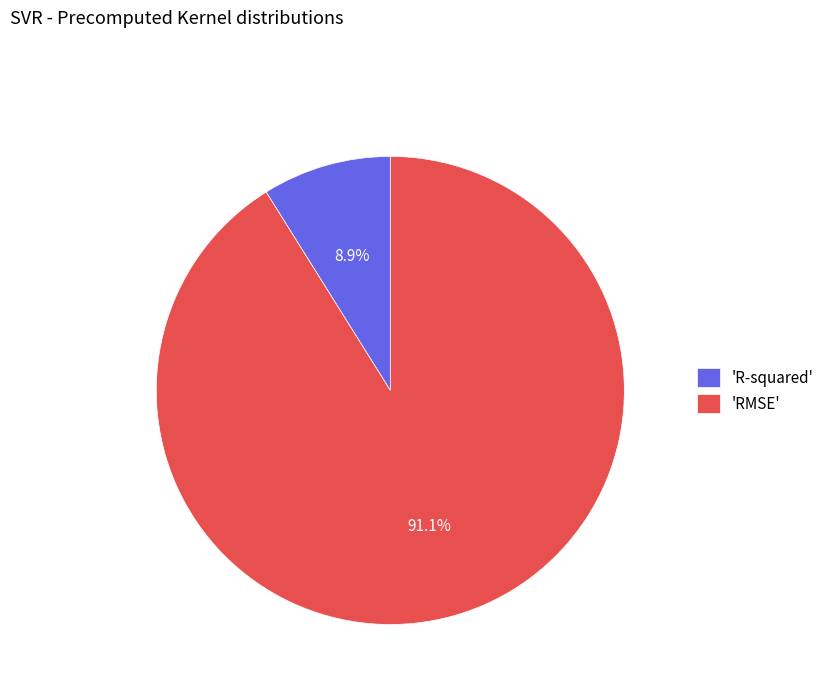

Is there a majority slice in this chart?

Yes